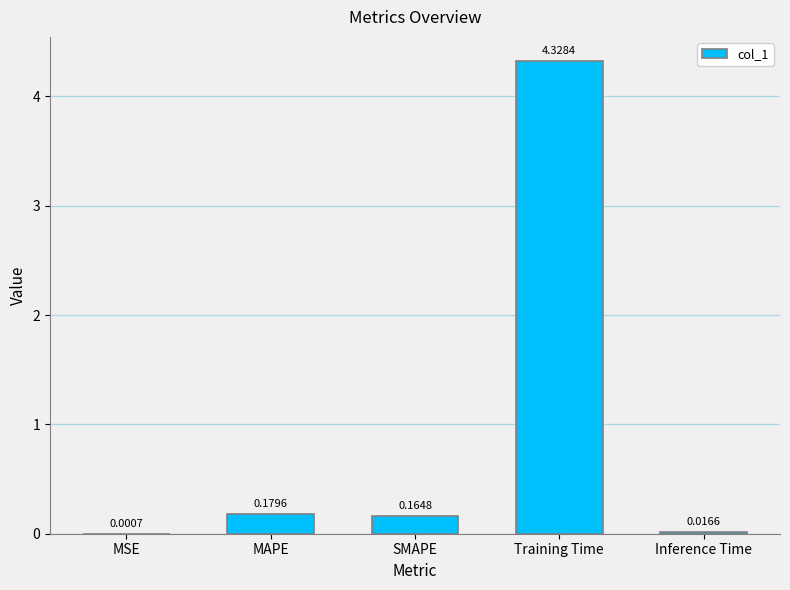

Which label corresponds to the largest value in the chart?

Training Time